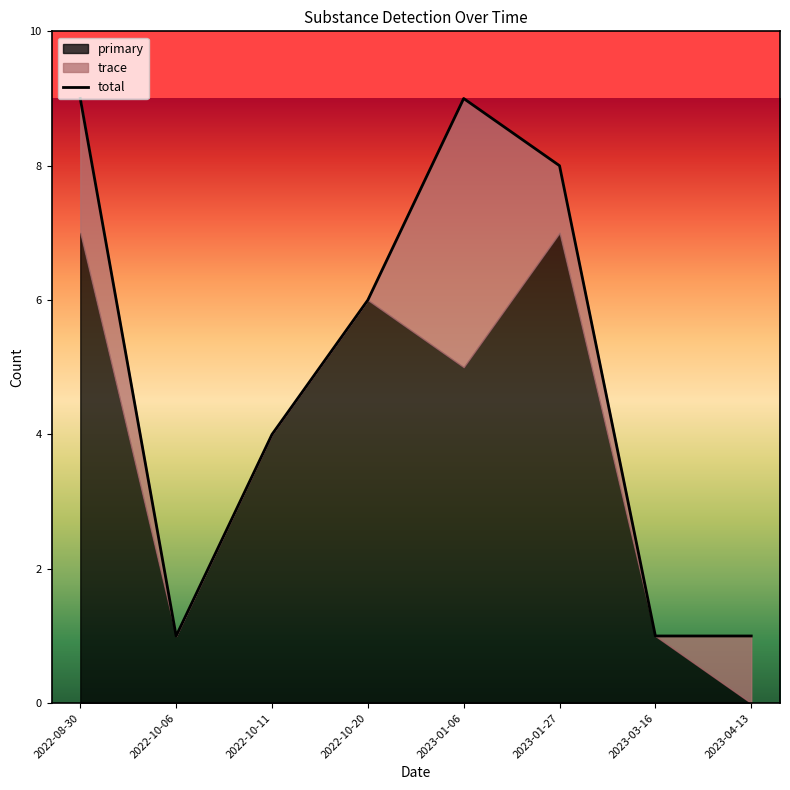

How many values exceed 6?

3